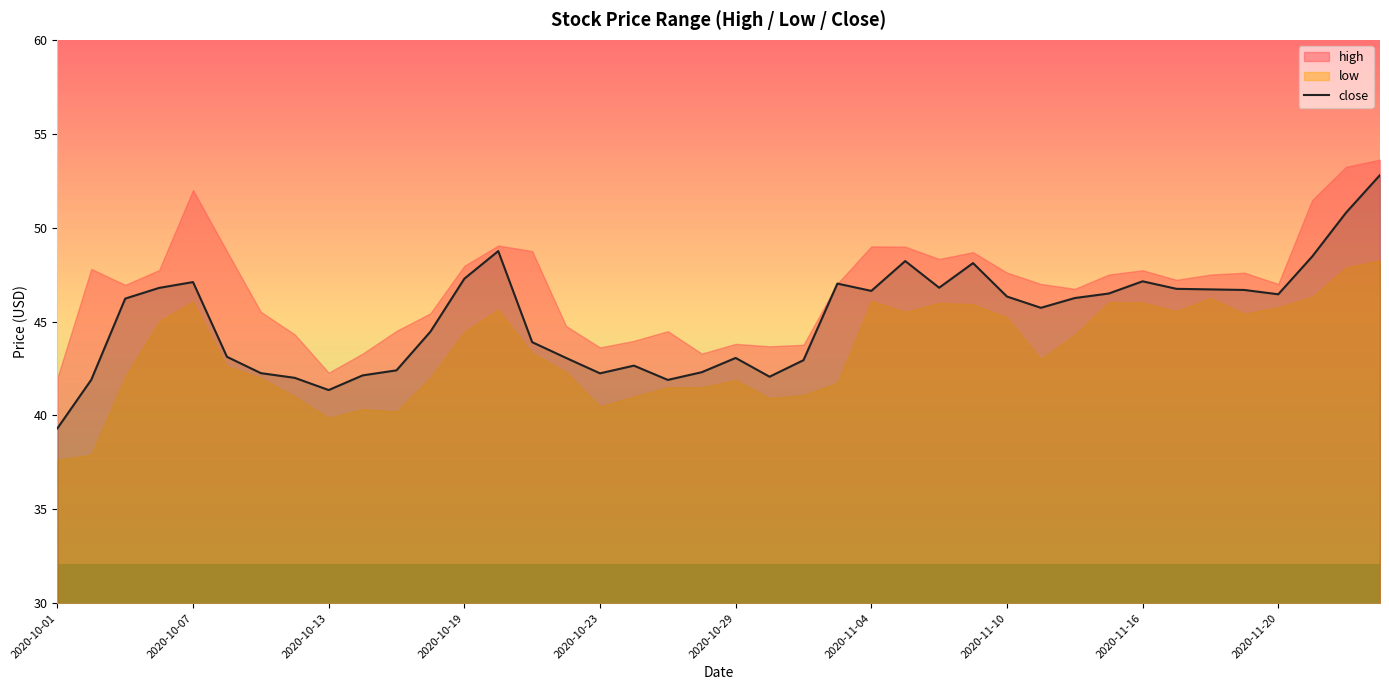

How many lines are shown in the chart?

1